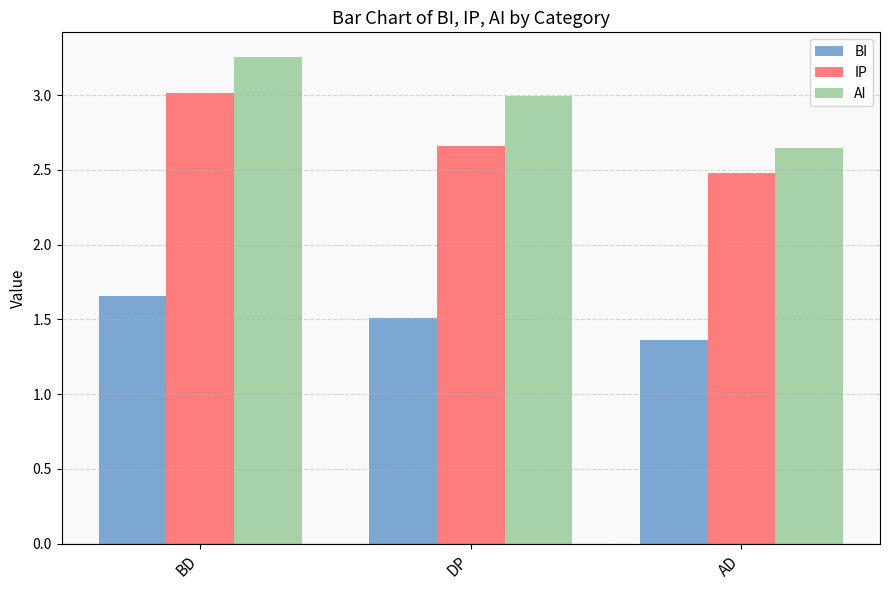

Which category has the highest value in the IP series?

BD